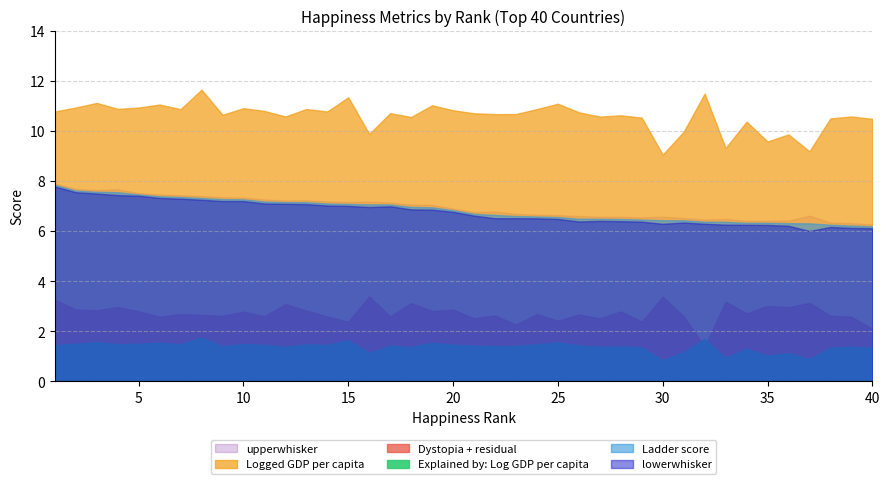

At which category does the chart reach its minimum across all series?

30